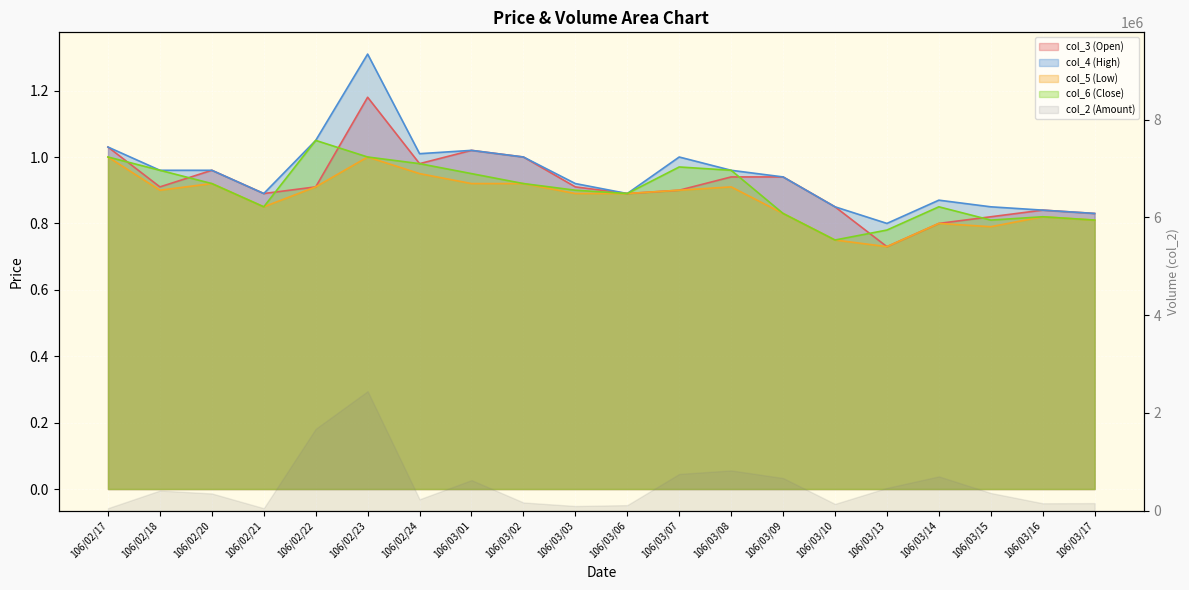

At how many categories does at least one series exceed 1?

5